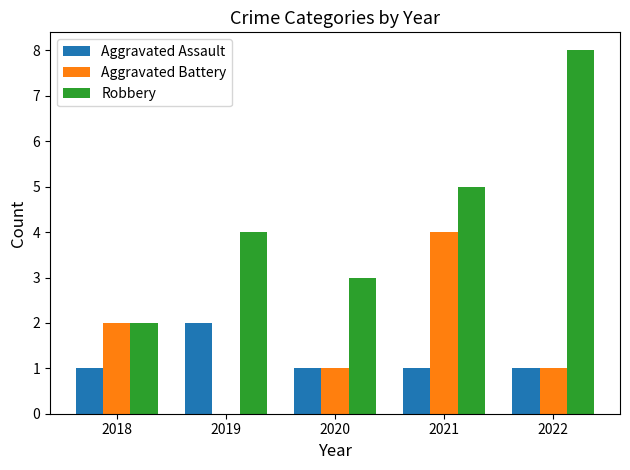

What is the average value of the Robbery series?

4